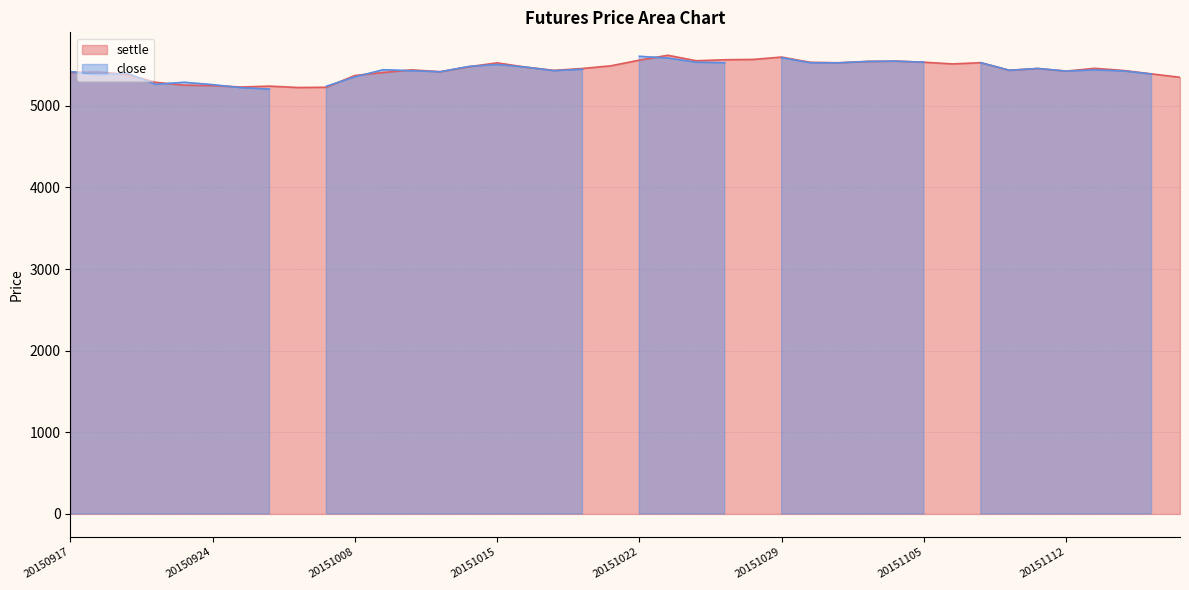

What is the value of the 30th point from the left?

5548